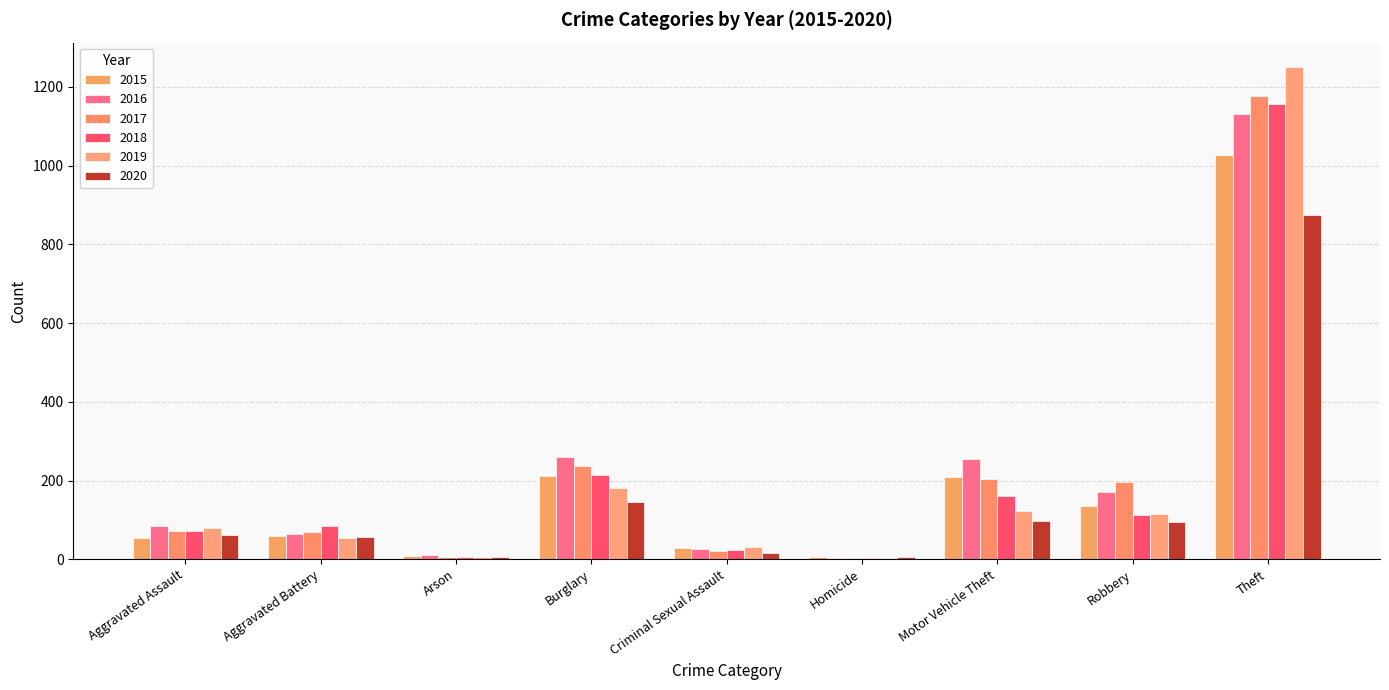

At Aggravated Battery, list the series in order from smallest to largest.

2019, 2020, 2015, 2016, 2017, 2018